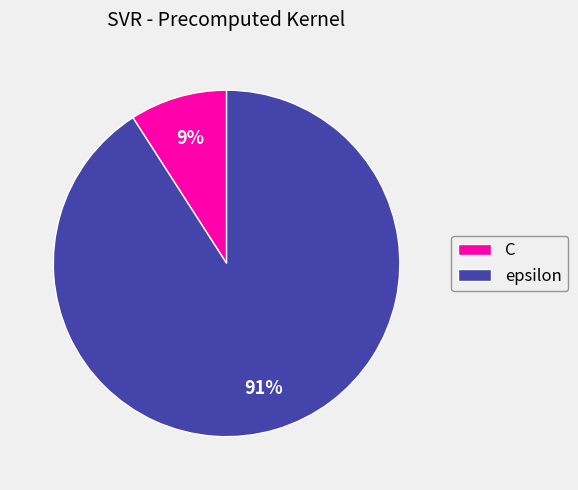

Rank the categories by value from highest to lowest.

epsilon, C